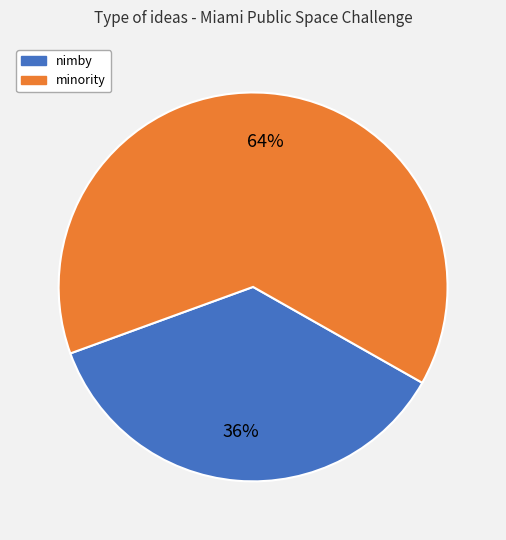

Approximately how many times larger is the value at nimby compared to minority?

0.6